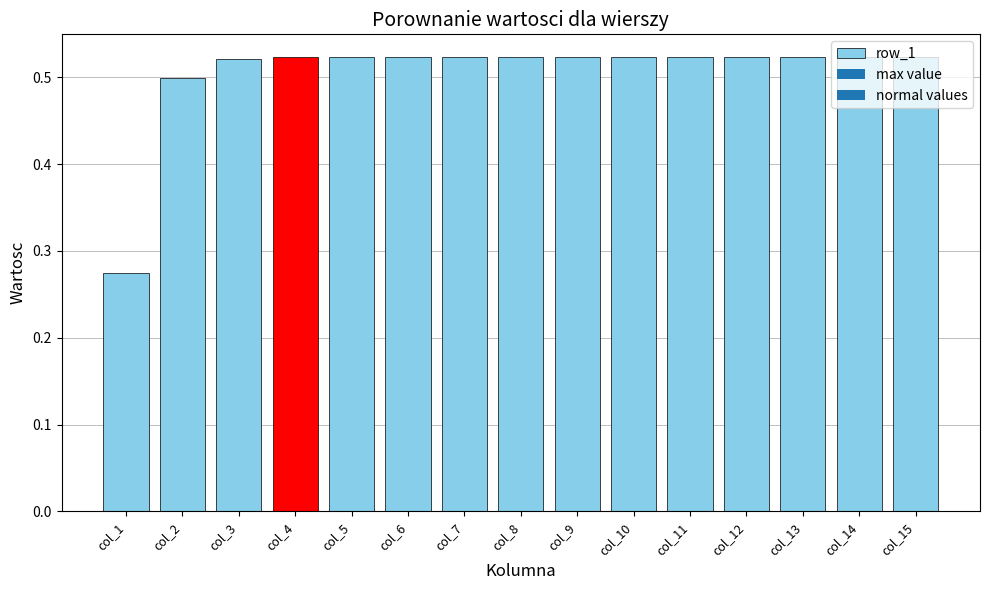

True or false: the data shows 0.5 at col_6.

True